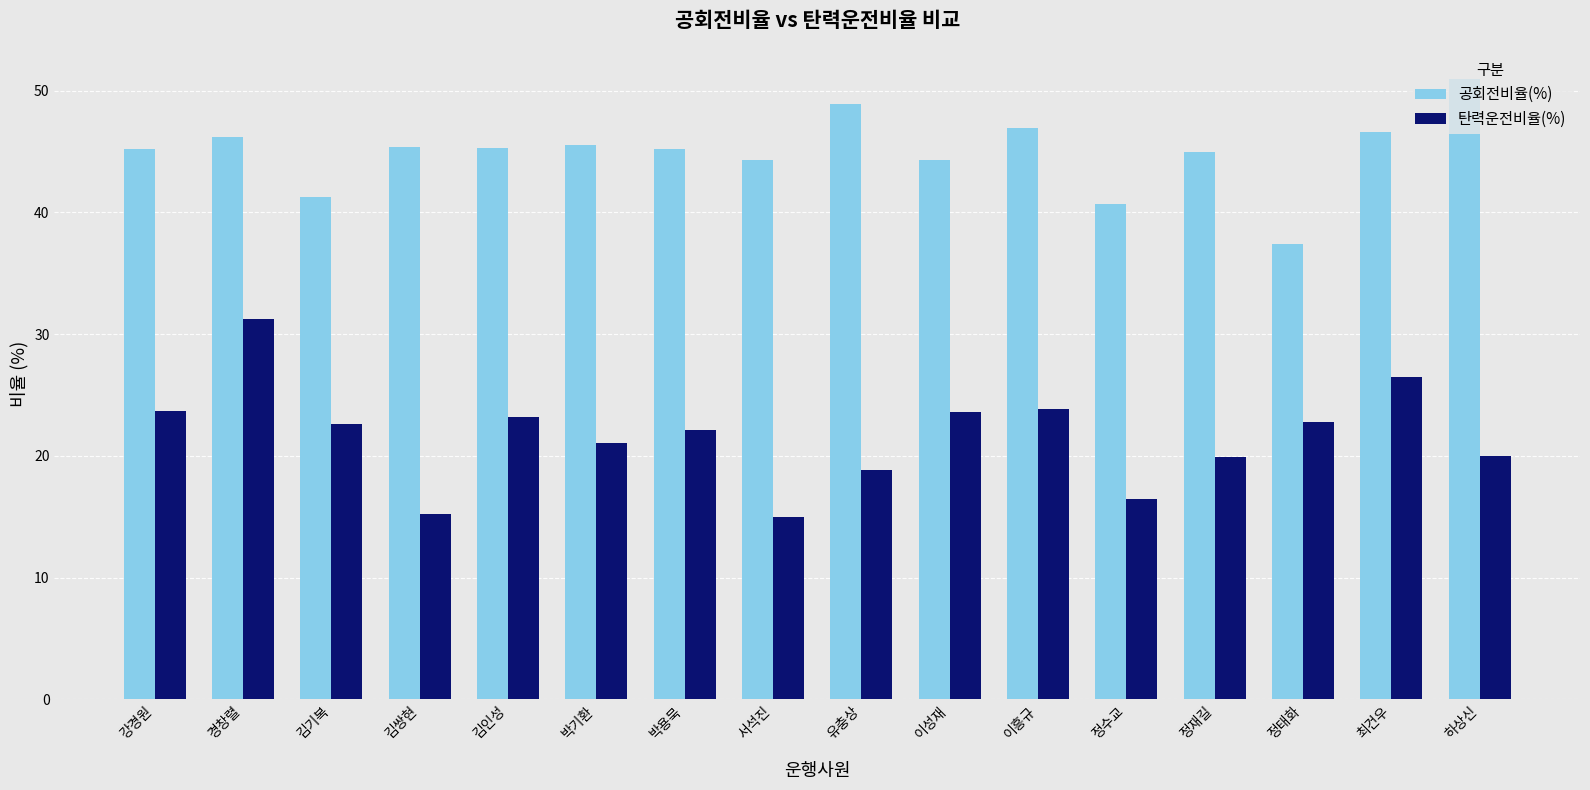

What are all the series names shown in the legend?

공회전비율(%), 탄력운전비율(%)